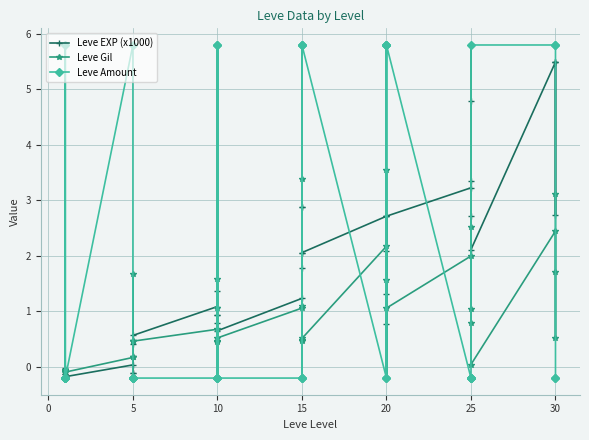

The value of Leve Gil at 10 is 0.6. True or false?

False